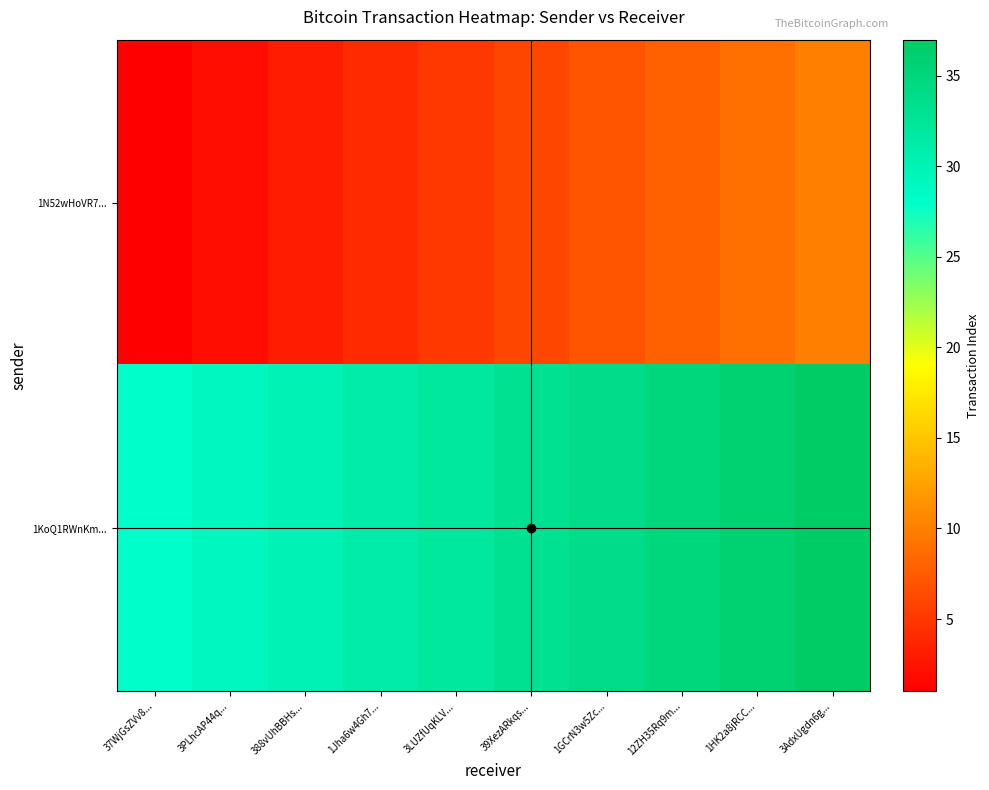

Reading left to right, extract all data points from this chart.

1N52wHoVR7...: 37WjGsZVv8...=1	3PLhcAP44q...=2	388vUhBBHs...=3	1Jha6w4Gh7...=4	3LUZfUqKLV...=5	39XezARkqs...=6	1GCrN3w5Zc...=7	12ZH35Rq9m...=8	1HK2a8jRCC...=9	3AdxUgdn6g...=10
1KoQ1RWnKm...: 37WjGsZVv8...=28	3PLhcAP44q...=29	388vUhBBHs...=30	1Jha6w4Gh7...=31	3LUZfUqKLV...=32	39XezARkqs...=33	1GCrN3w5Zc...=34	12ZH35Rq9m...=35	1HK2a8jRCC...=36	3AdxUgdn6g...=37